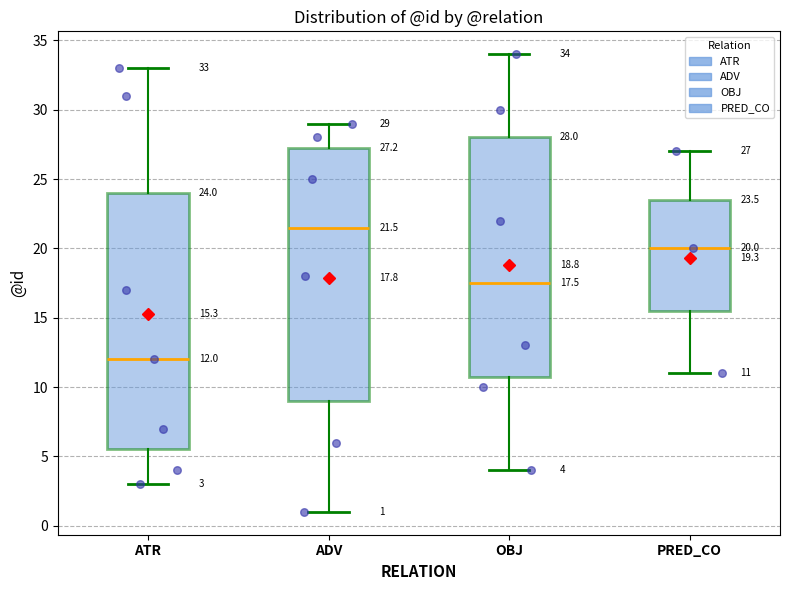

Which box has the highest median line?

ADV